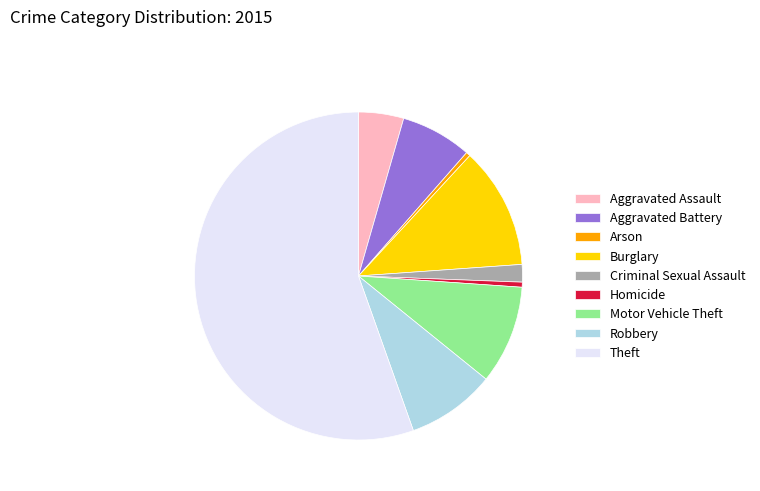

Which category has the biggest portion of the pie?

Theft